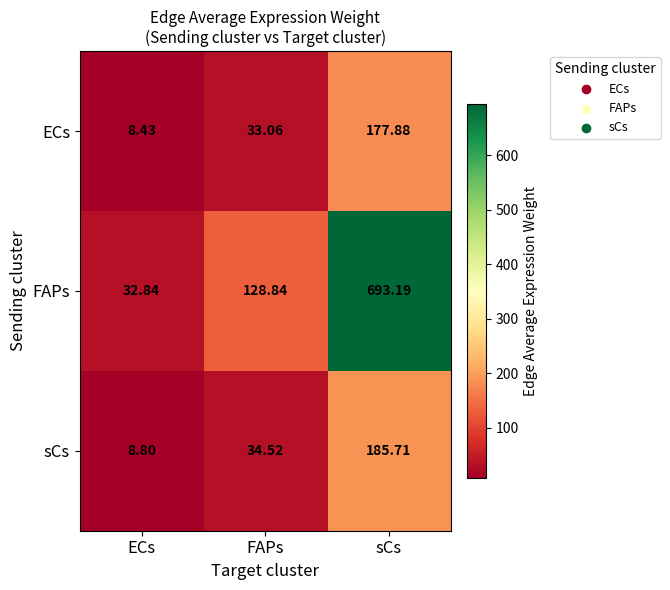

Rank the series by their maximum value, from highest to lowest.

FAPs, sCs, ECs